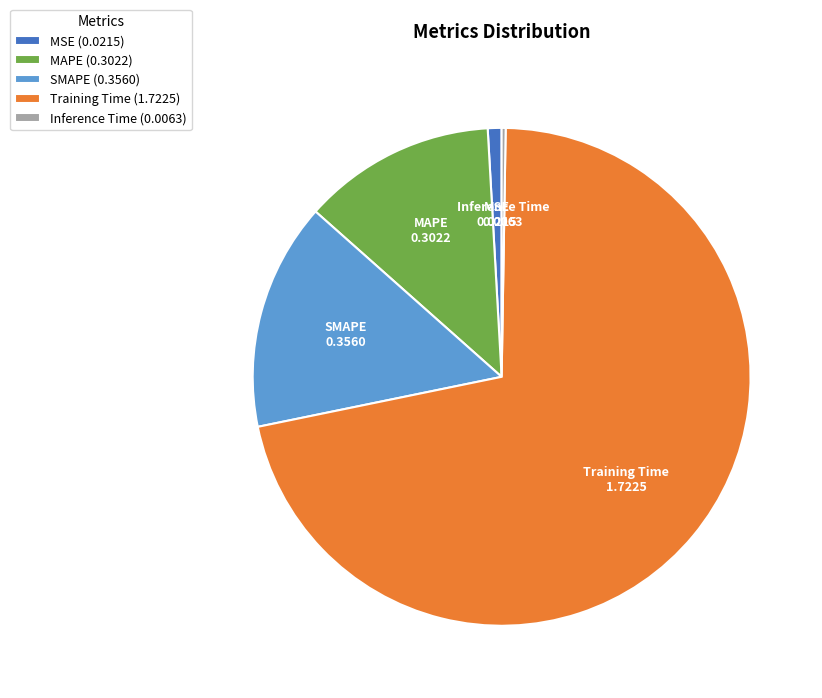

Combined, do Training Time (1.7225) and MSE (0.0215) account for over 50%?

Yes